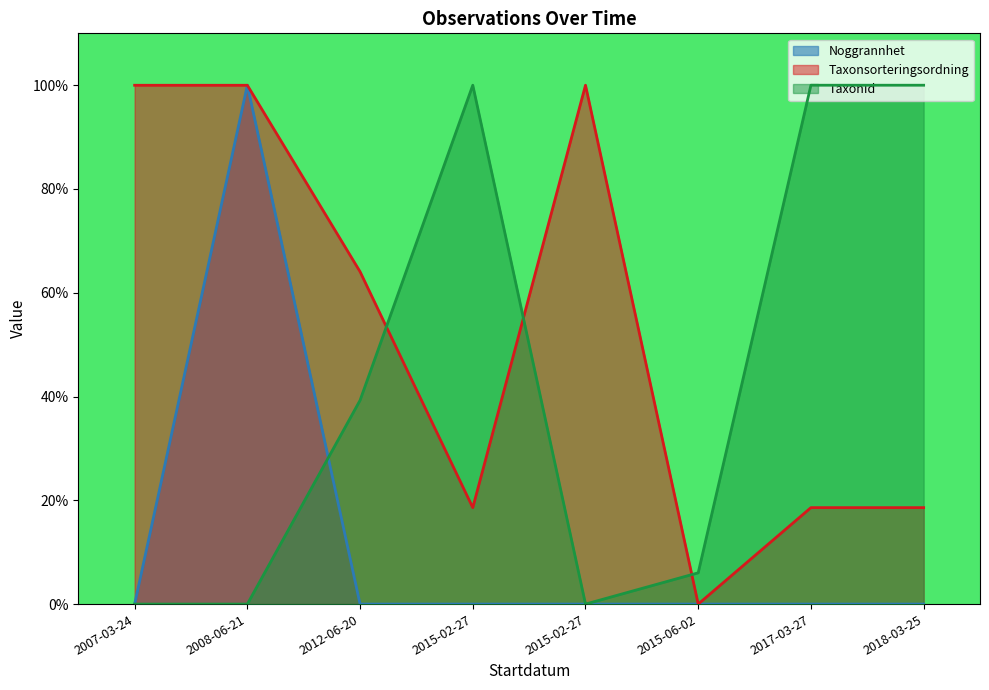

Which series changed the most between 2008-06-21 and 2015-02-27?

TaxonId